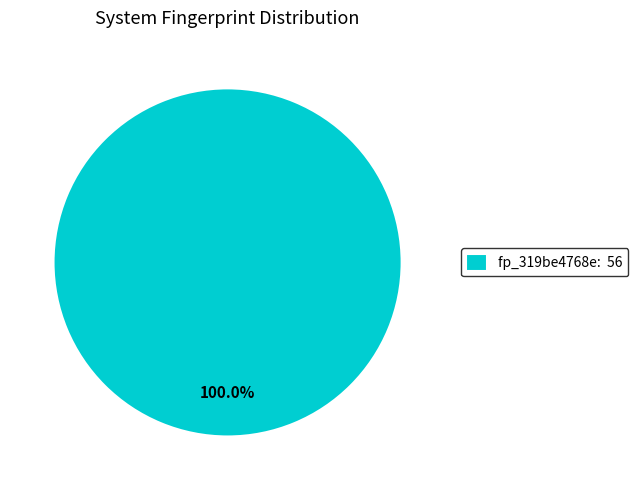

Is there a majority slice in this chart?

Yes